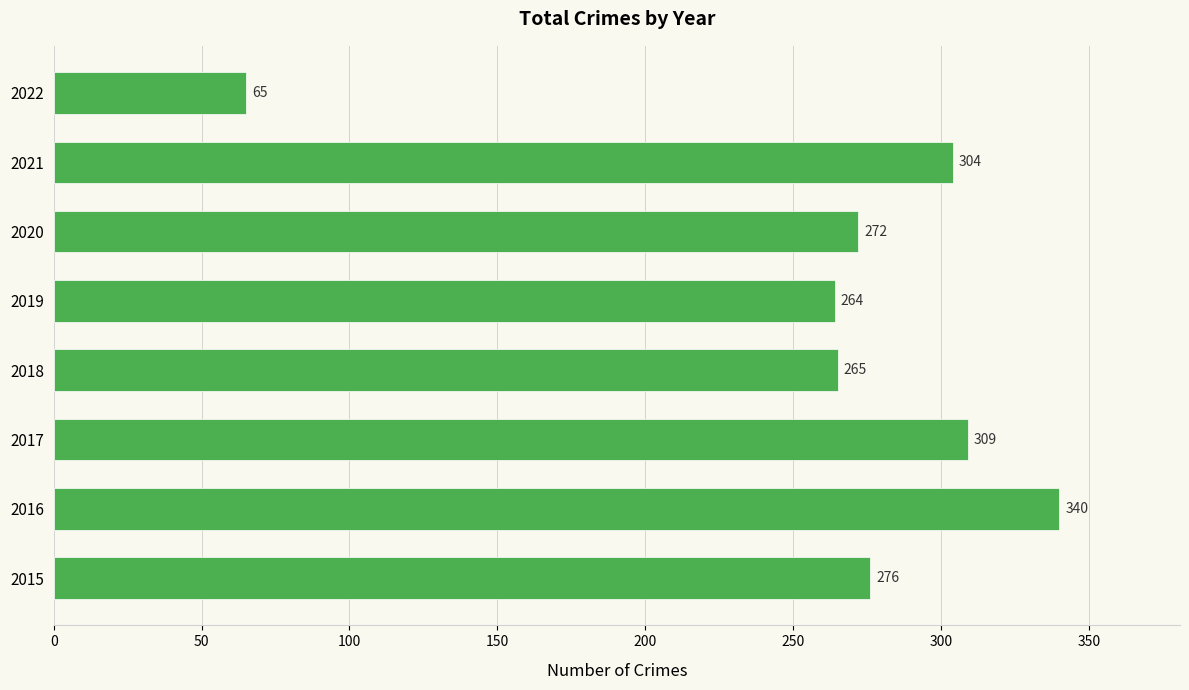

Rank the categories by value from lowest to highest.

2022, 2019, 2018, 2020, 2015, 2021, 2017, 2016